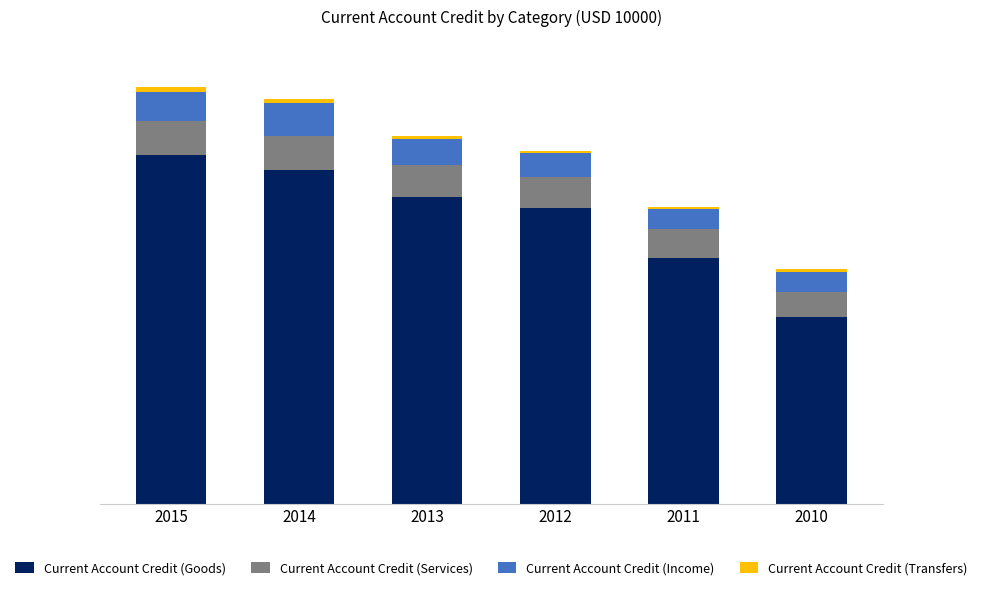

What are all the series names shown in the legend?

Current Account Credit (Goods), Current Account Credit (Services), Current Account Credit (Income), Current Account Credit (Transfers)